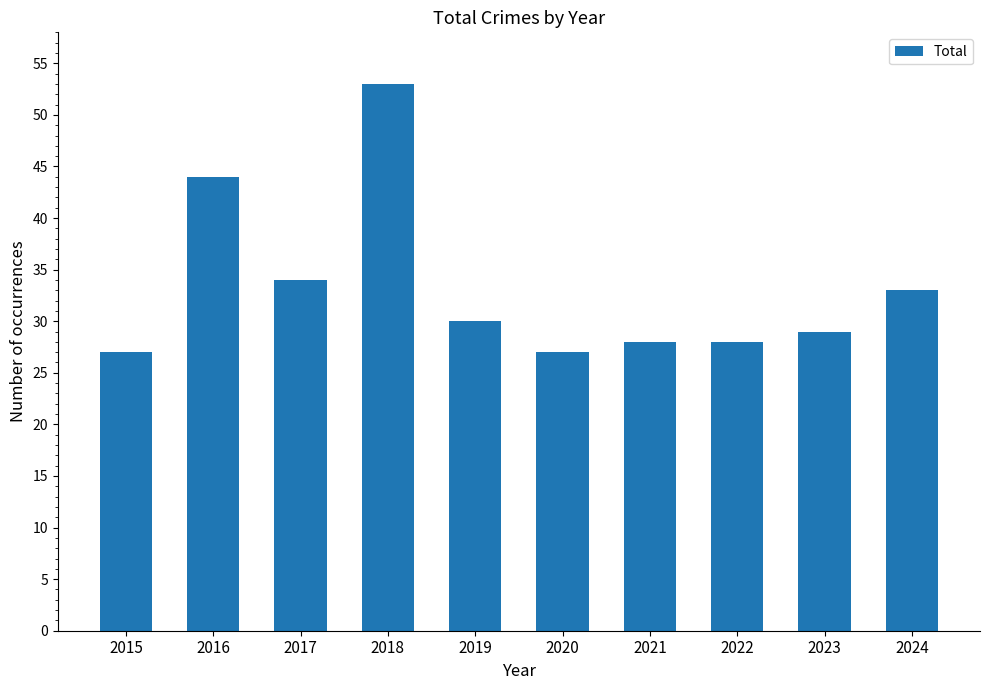

How many bars are there in total?

10